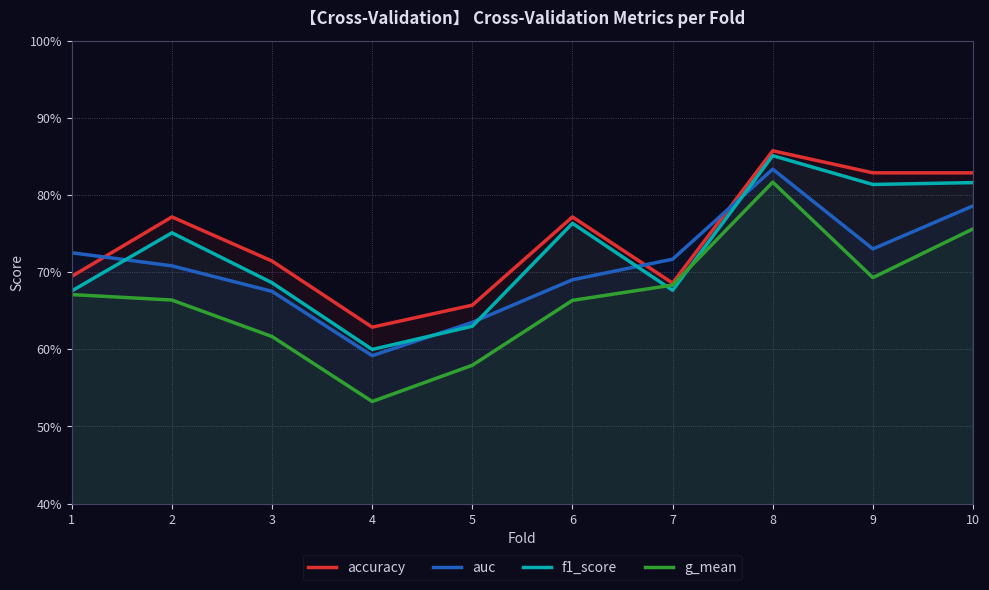

What is the value of the auc point at the 5th from the left?

0.6